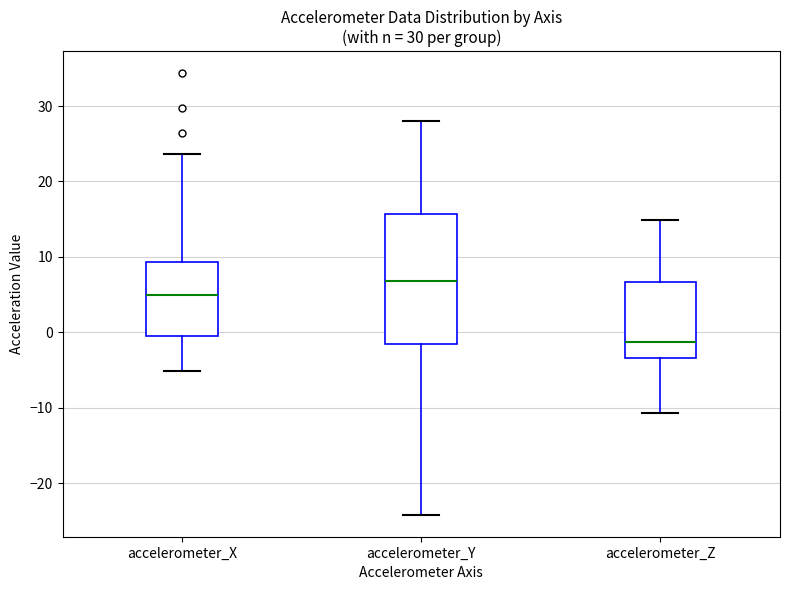

Comparing the boxes themselves (not the whiskers), which one is the tallest?

accelerometer_Y